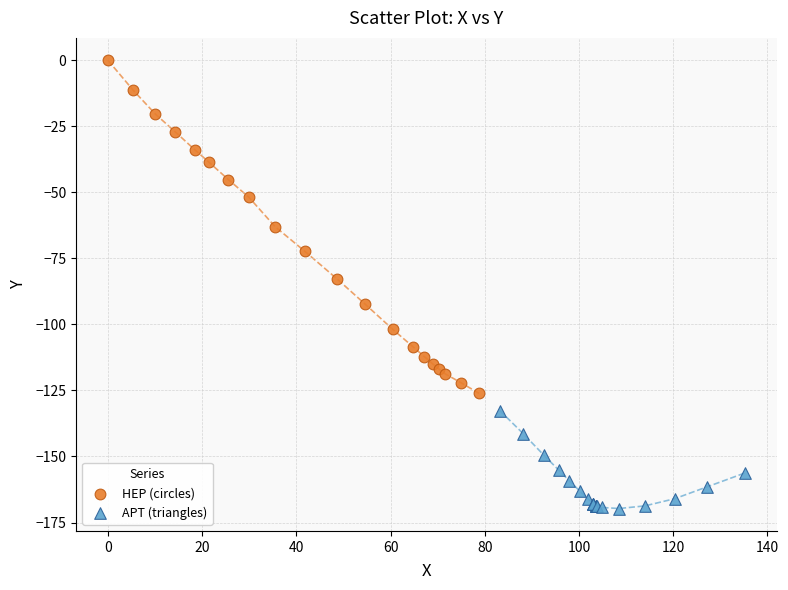

Which series contains the lowest Y value?

APT (triangles)